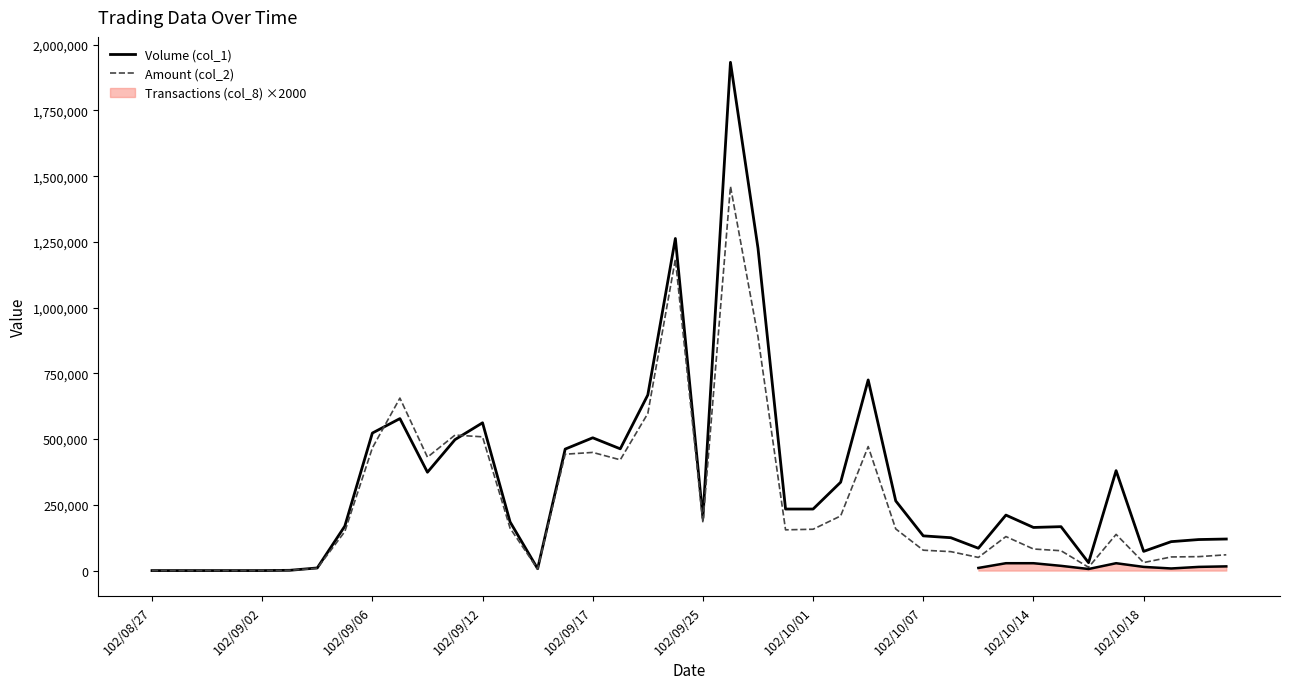

What is the average value of the Volume (col_1) series?

328400